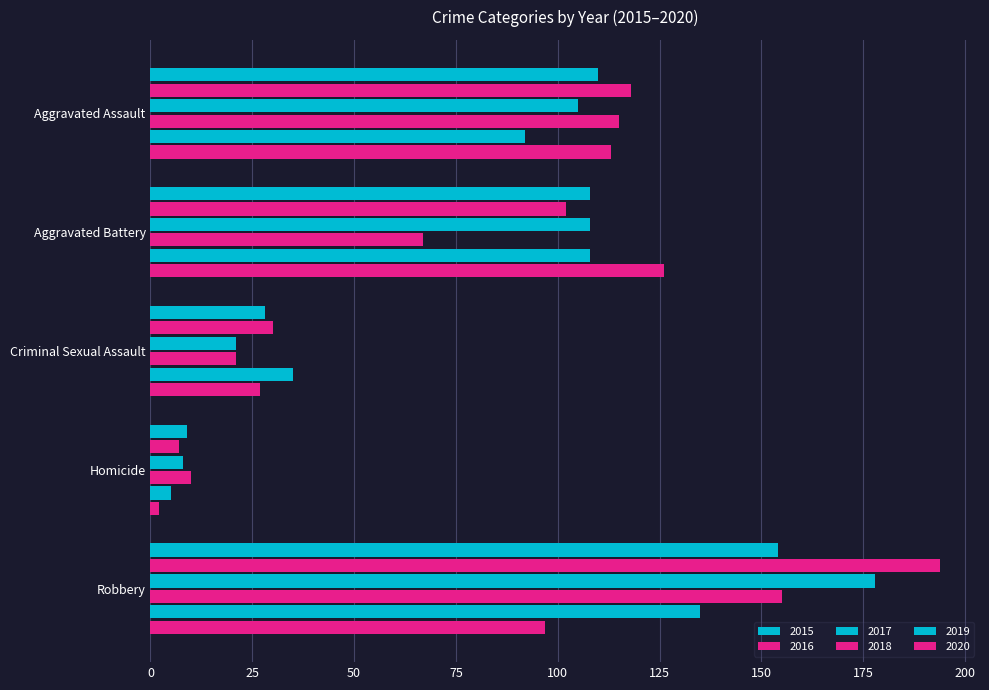

What is the difference between the highest and lowest values at Aggravated Assault?

26